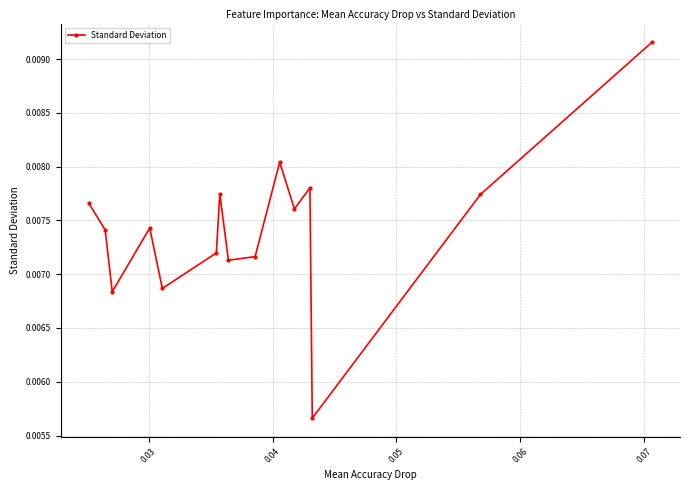

True or false: there are more than 2 points higher than both neighbors.

True